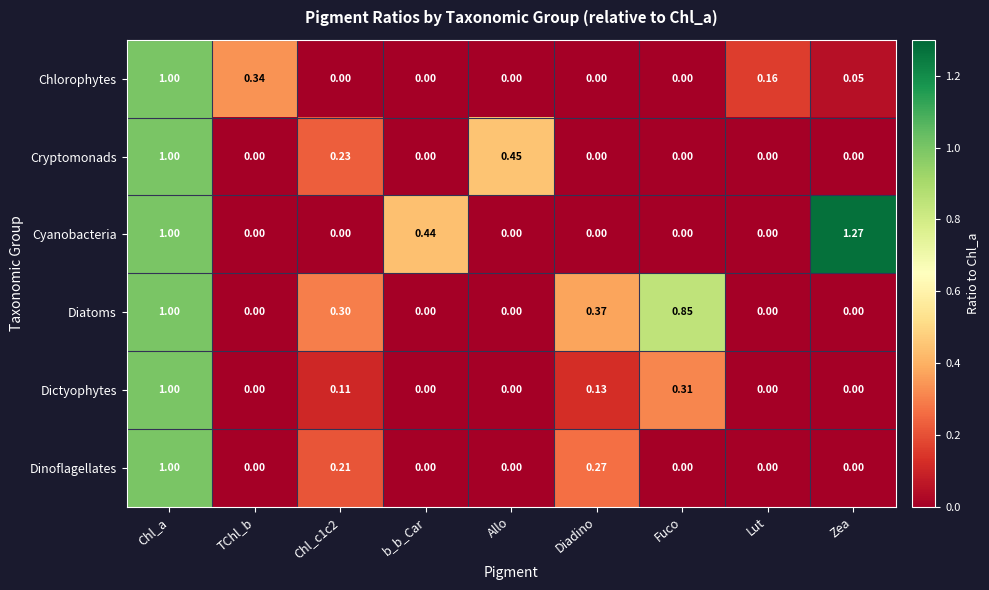

At which category does the chart reach its peak across all series?

Zea